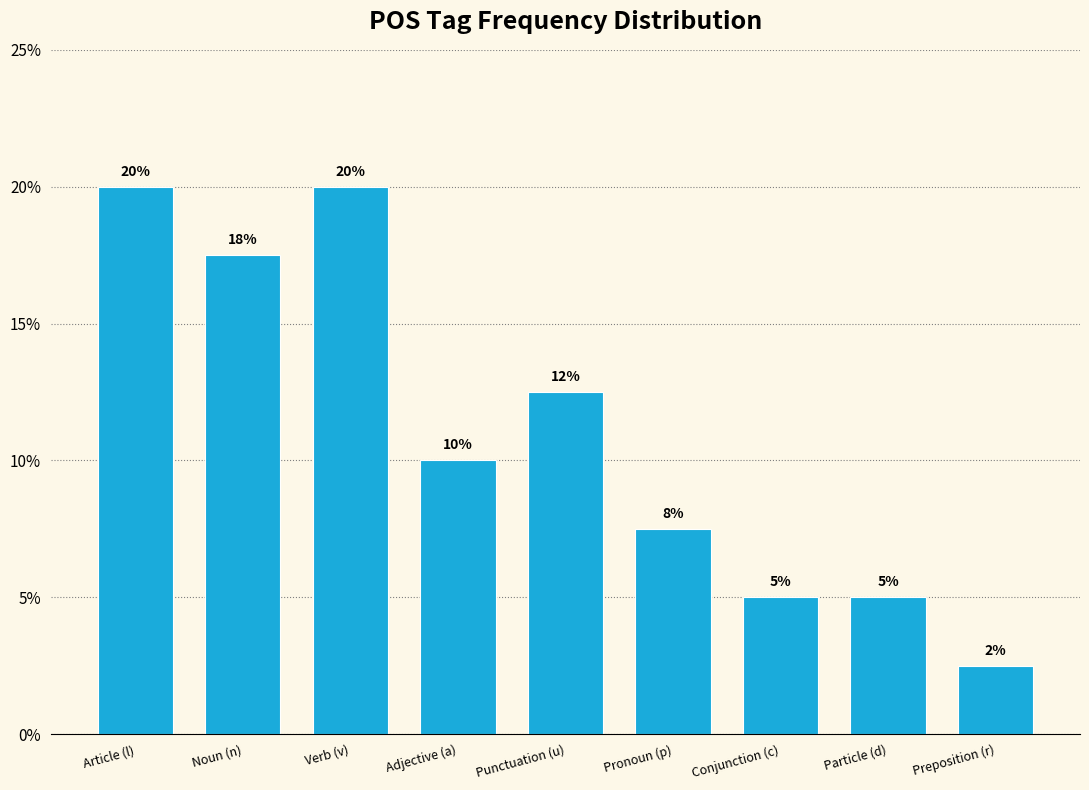

The chart shows a value of 12.5 at Punctuation (u). True or false?

True